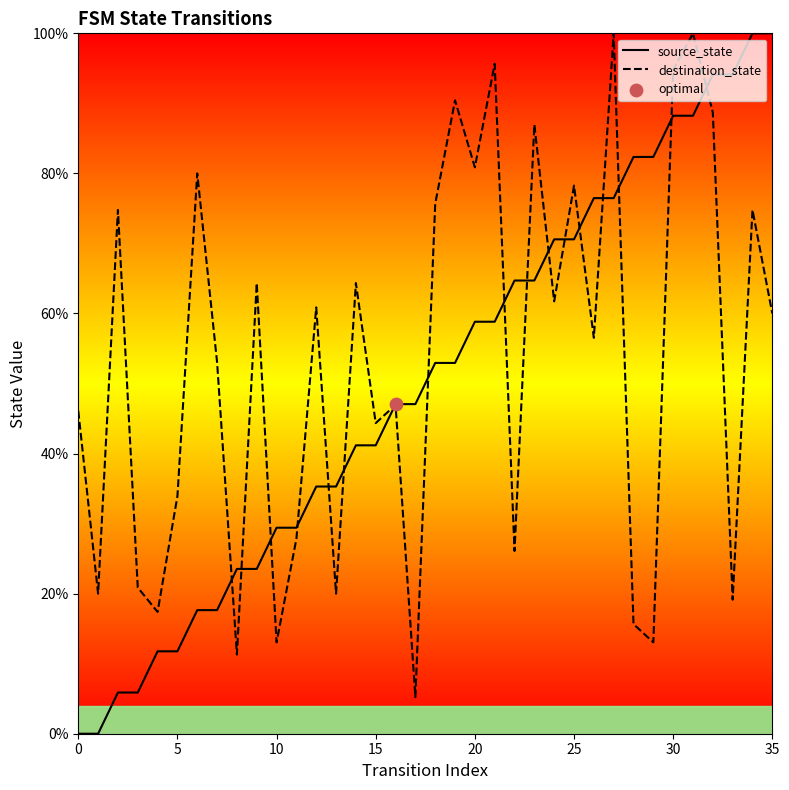

Which series has the largest total across all categories?

destination_state